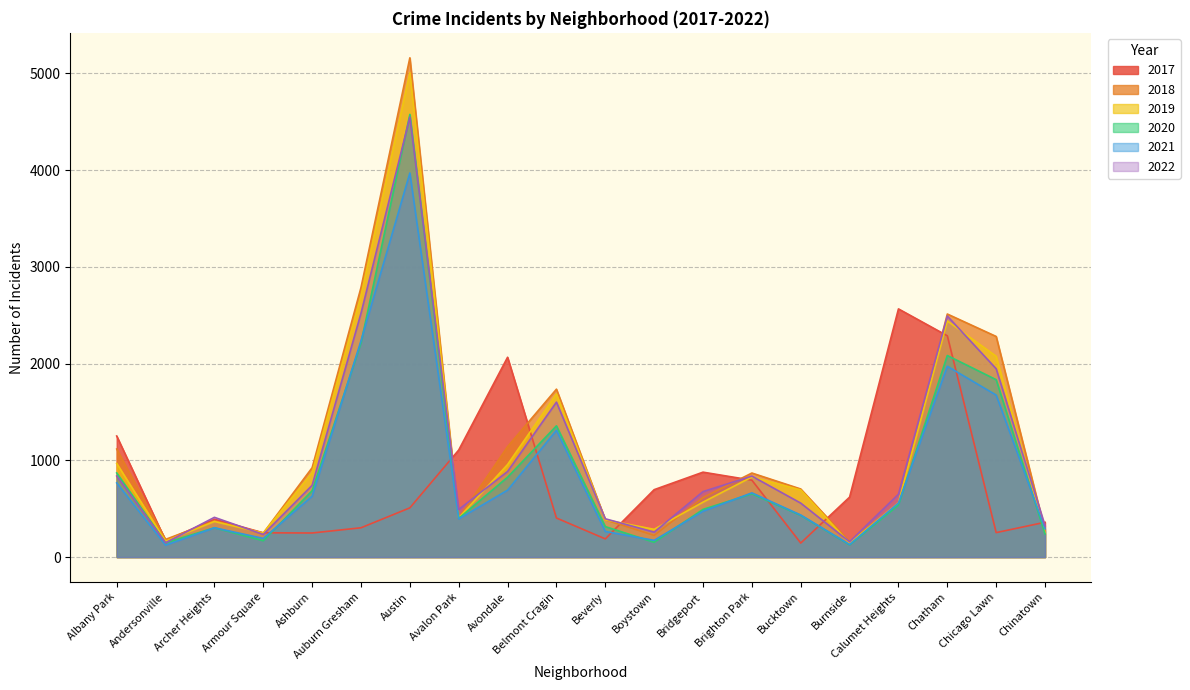

Between Brighton Park and Chicago Lawn, which is larger?

Brighton Park